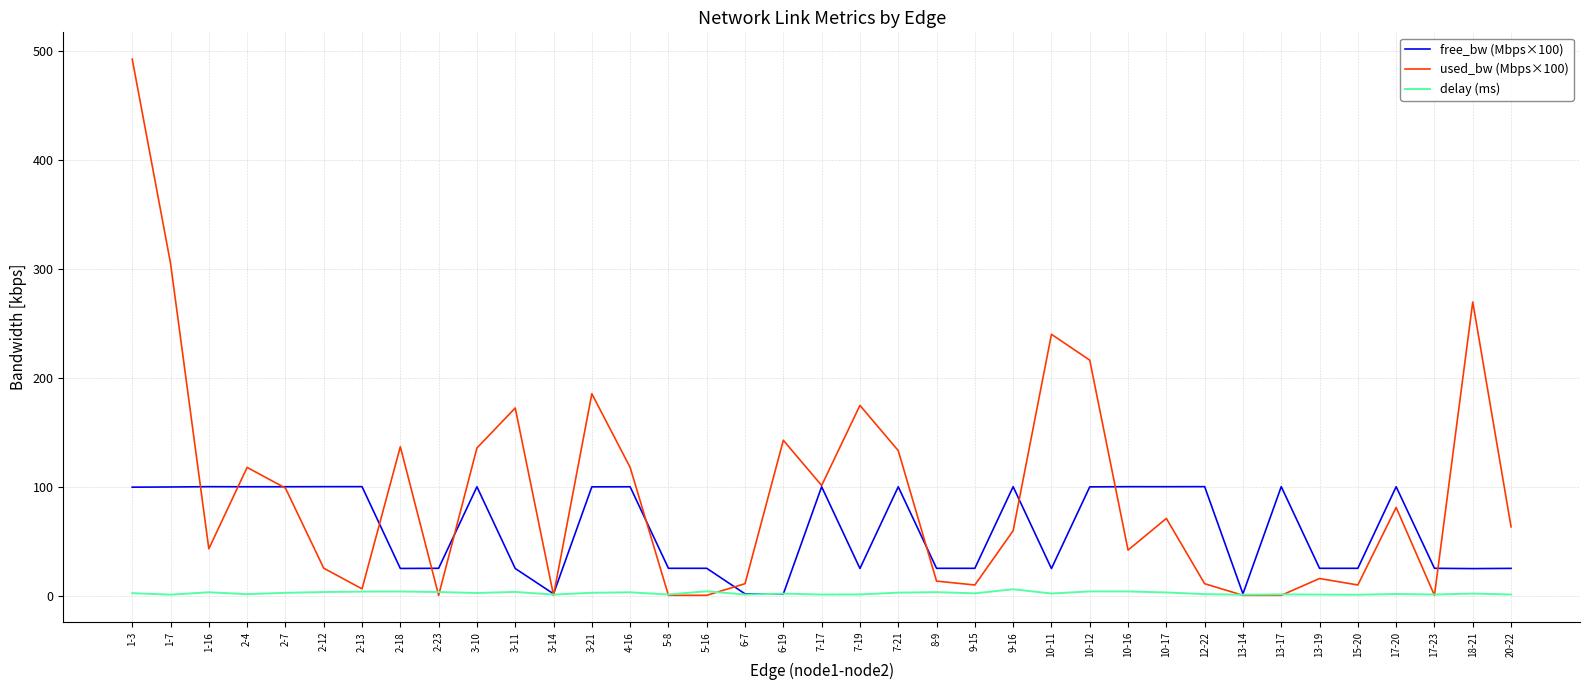

The used_bw (Mbps×100) series shows 120.7 at 17-20. True or false?

False